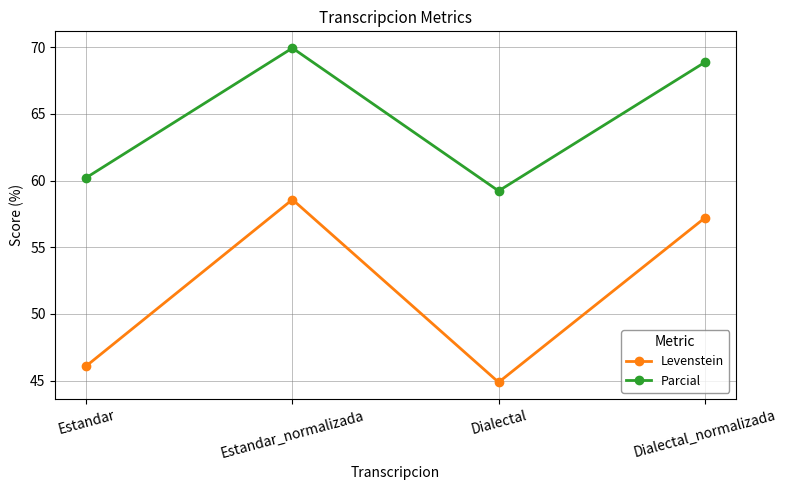

At Estandar, list the series in order from smallest to largest.

Levenstein, Parcial